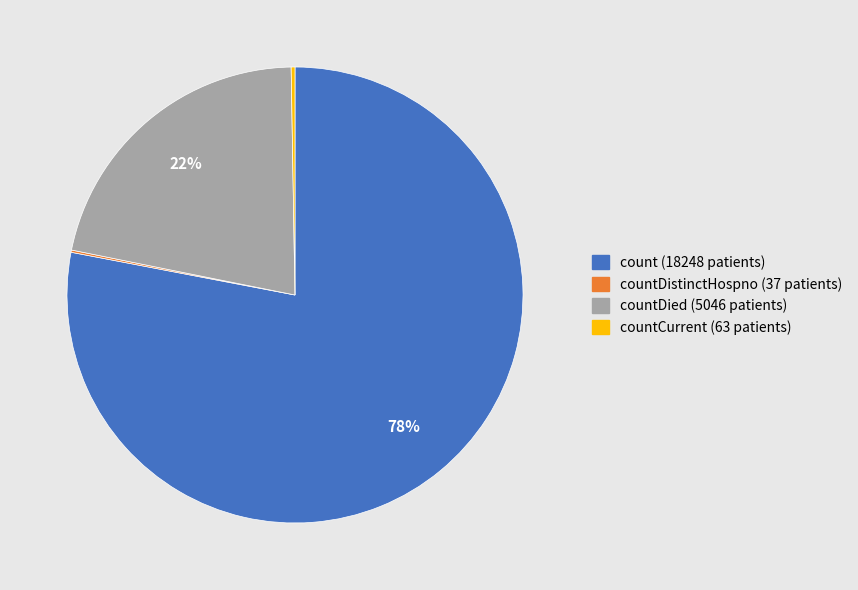

Is there any slice that represents more than half of the pie?

Yes